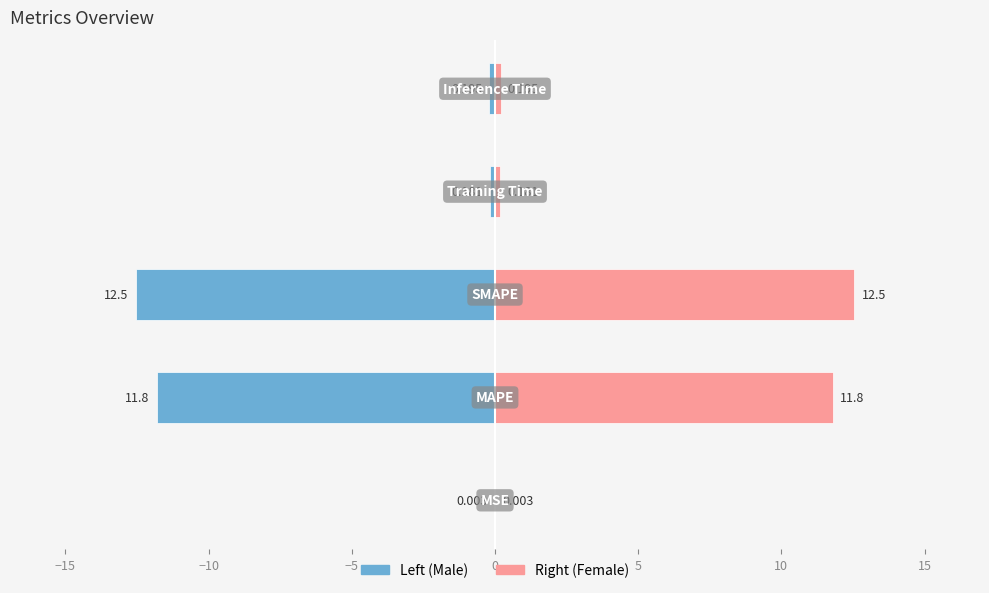

Rank the series by their maximum value, from lowest to highest.

col_1 (left), col_1 (right)